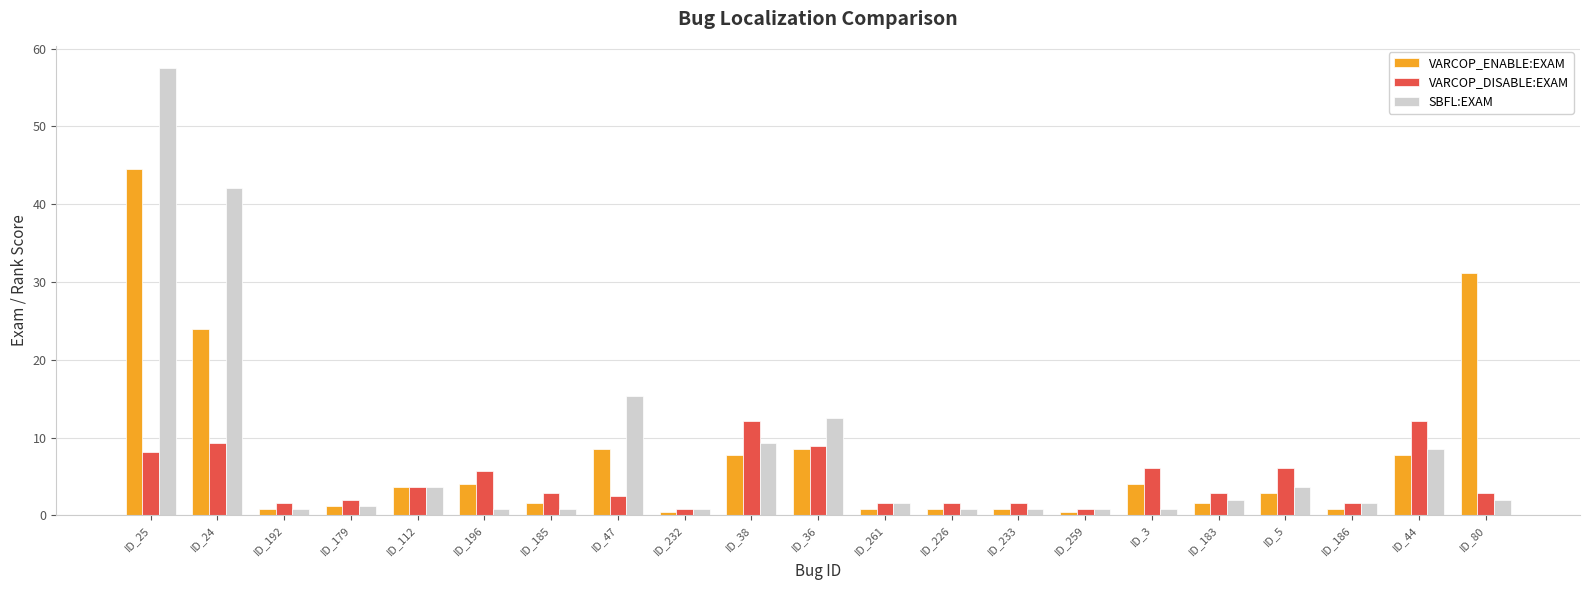

Which series changed the most between ID_179 and ID_47?

SBFL:EXAM